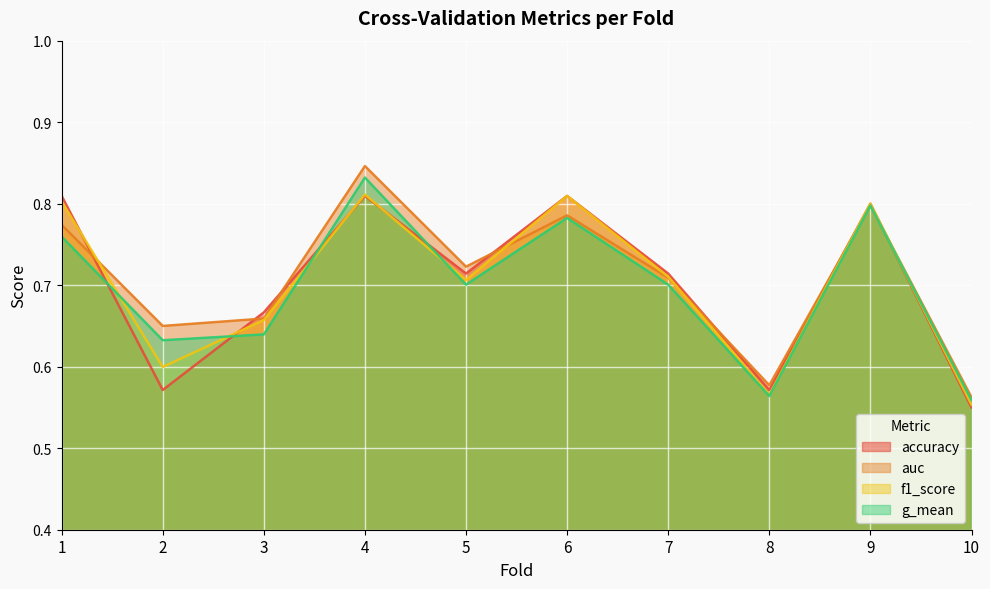

True or false: auc has more than 2 interior local peaks.

True